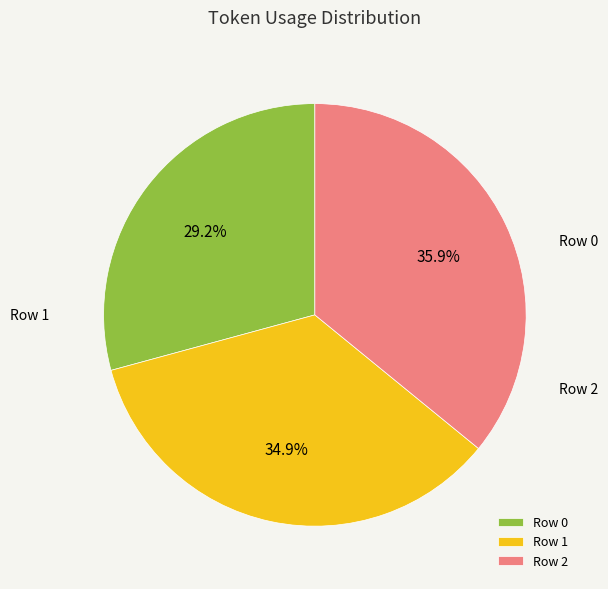

To the nearest percent, what is the average slice percentage?

33%